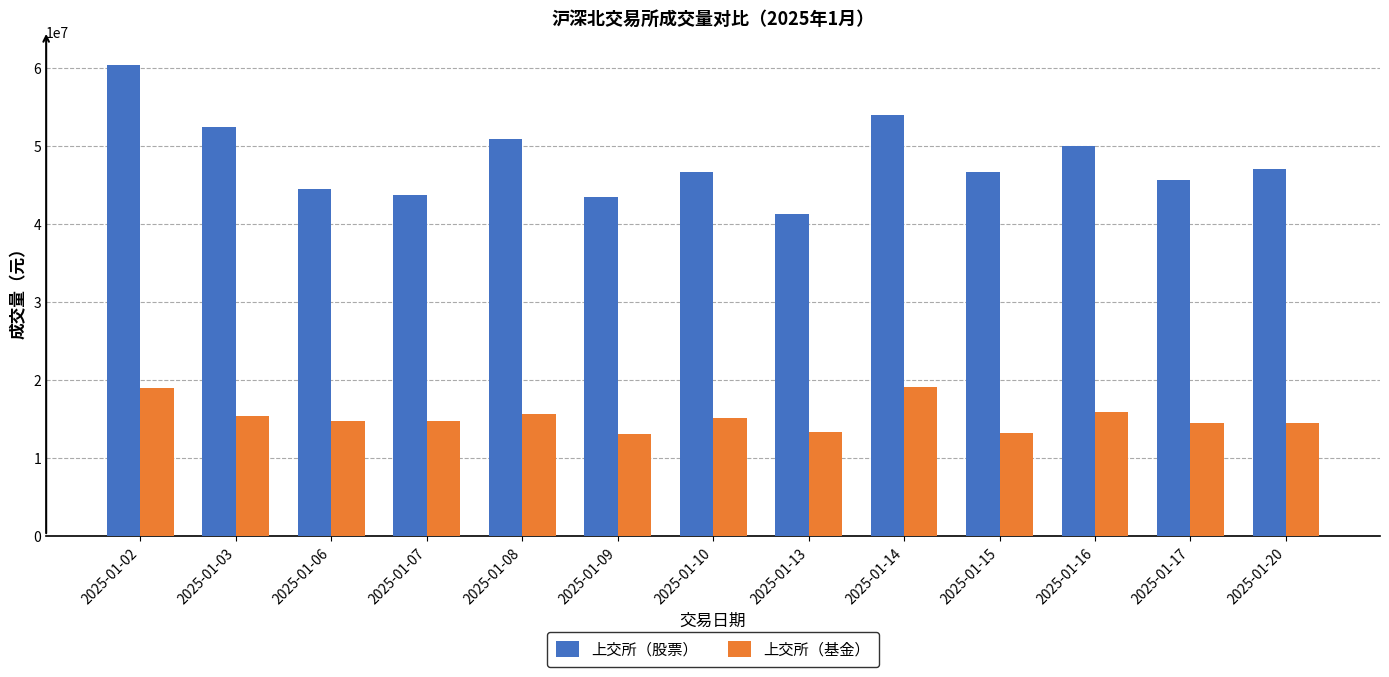

What is the maximum value shown in the chart?

60408200